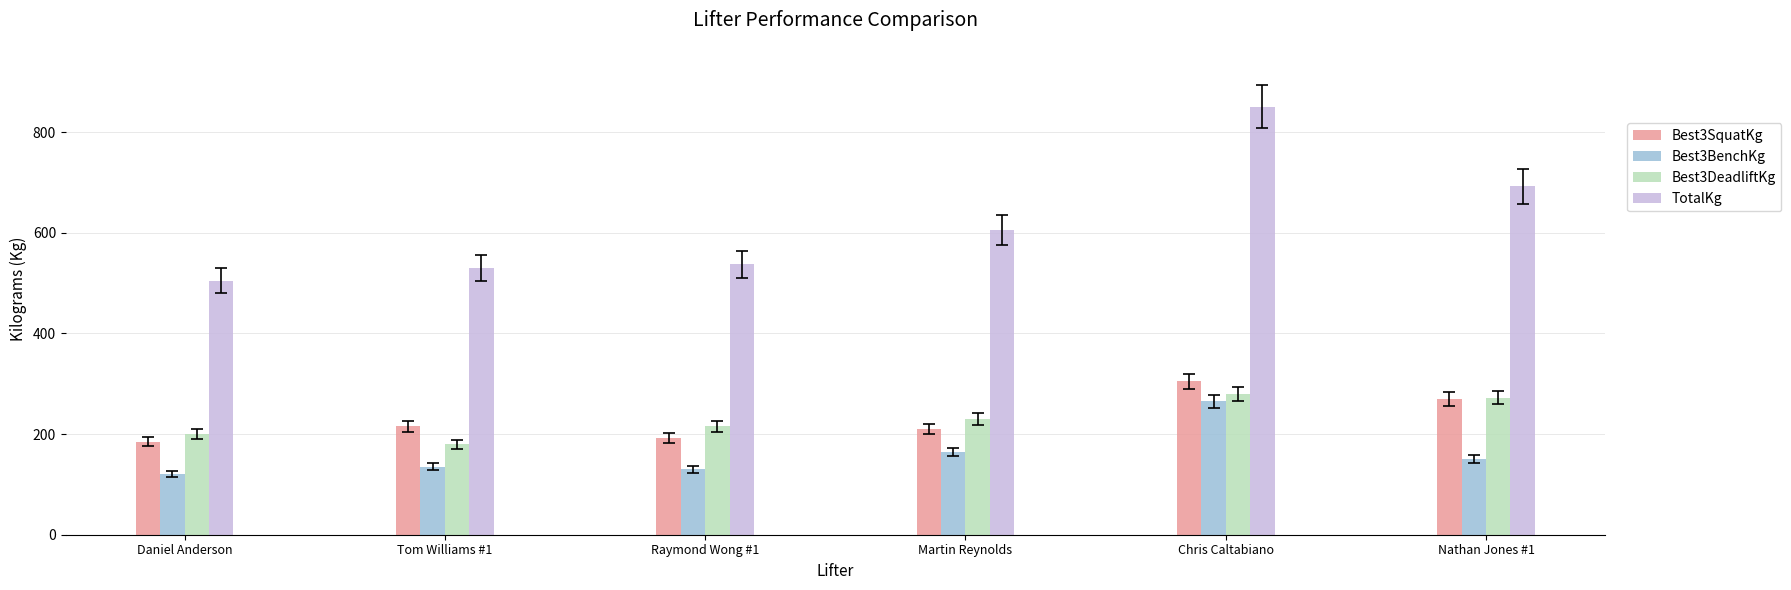

What are all the series names shown in the legend?

Best3SquatKg, Best3BenchKg, Best3DeadliftKg, TotalKg